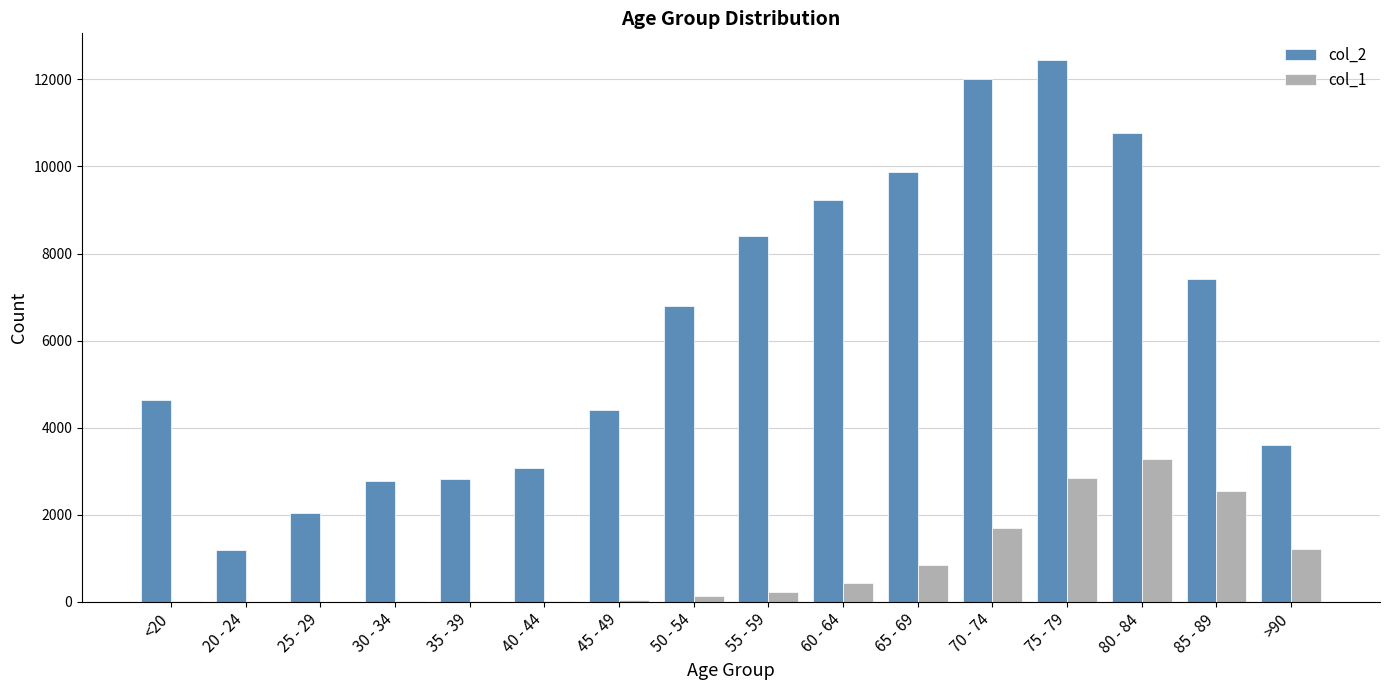

The value of col_2 at 70 - 74 is 4983. True or false?

False